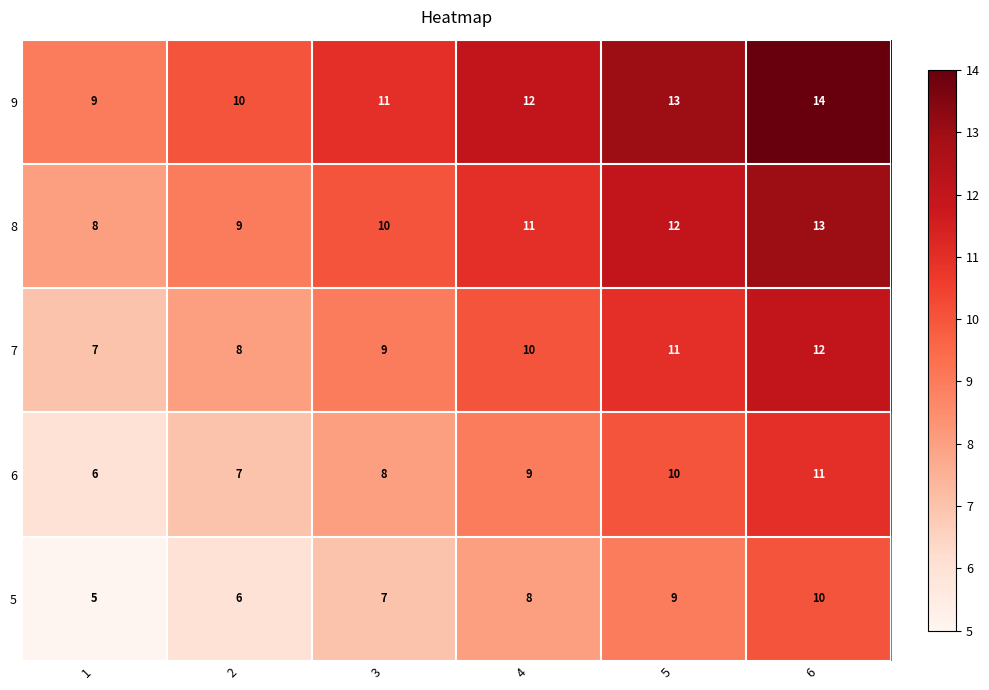

What is the difference between the maximum and second lowest values in the 8 series?

4